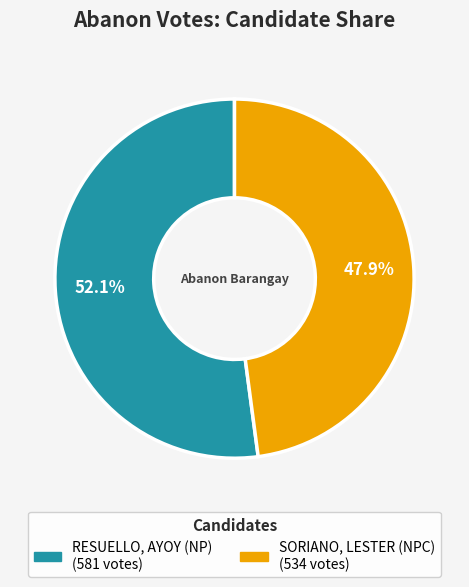

To the nearest percent, what is the average slice percentage?

50%